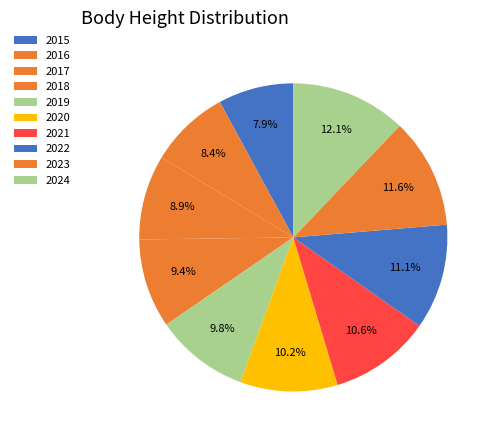

Is 2017 the majority of the pie?

No